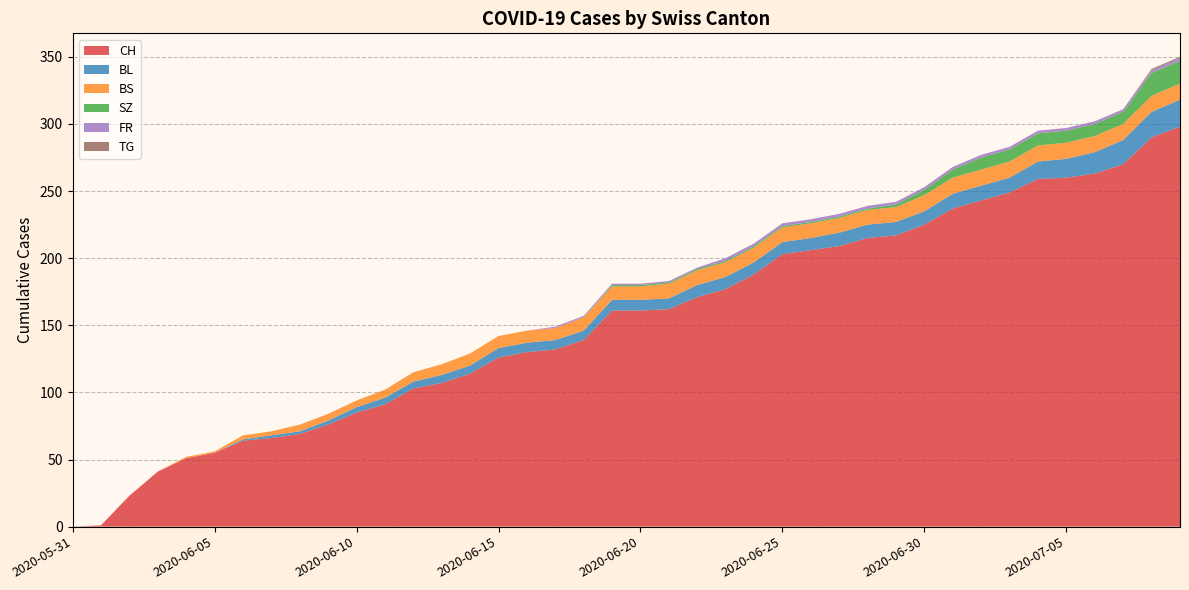

Reading right to left, transcribe all the data shown in this chart.

CH: 2020-07-09=298	2020-07-08=290	2020-07-07=270	2020-07-06=263	2020-07-05=260	2020-07-04=259	2020-07-03=249	2020-07-02=243	2020-07-01=237	2020-06-30=225	2020-06-29=217	2020-06-28=215	2020-06-27=209	2020-06-26=206	2020-06-25=203	2020-06-24=188	2020-06-23=177	2020-06-22=171	2020-06-21=162	2020-06-20=161	2020-06-19=161	2020-06-18=139	2020-06-17=132	2020-06-16=130	2020-06-15=126	2020-06-14=114	2020-06-13=107	2020-06-12=103	2020-06-11=91	2020-06-10=85	2020-06-09=76	2020-06-08=69	2020-06-07=66	2020-06-06=64	2020-06-05=55	2020-06-04=51	2020-06-03=41	2020-06-02=23	2020-06-01=1	2020-05-31=0
BL: 2020-07-09=20	2020-07-08=19	2020-07-07=18	2020-07-06=16	2020-07-05=14	2020-07-04=13	2020-07-03=11	2020-07-02=11	2020-07-01=11	2020-06-30=10	2020-06-29=10	2020-06-28=10	2020-06-27=10	2020-06-26=9	2020-06-25=9	2020-06-24=9	2020-06-23=9	2020-06-22=9	2020-06-21=8	2020-06-20=8	2020-06-19=8	2020-06-18=7	2020-06-17=7	2020-06-16=7	2020-06-15=7	2020-06-14=6	2020-06-13=6	2020-06-12=5	2020-06-11=5	2020-06-10=4	2020-06-09=3	2020-06-08=2	2020-06-07=2	2020-06-06=1	2020-06-05=0	2020-06-04=0	2020-06-03=0	2020-06-02=0	2020-06-01=0	2020-05-31=0
BS: 2020-07-09=12	2020-07-08=12	2020-07-07=12	2020-07-06=12	2020-07-05=12	2020-07-04=12	2020-07-03=12	2020-07-02=12	2020-07-01=12	2020-06-30=12	2020-06-29=11	2020-06-28=11	2020-06-27=11	2020-06-26=11	2020-06-25=11	2020-06-24=11	2020-06-23=11	2020-06-22=11	2020-06-21=11	2020-06-20=10	2020-06-19=10	2020-06-18=10	2020-06-17=9	2020-06-16=9	2020-06-15=9	2020-06-14=9	2020-06-13=8	2020-06-12=7	2020-06-11=6	2020-06-10=5	2020-06-09=5	2020-06-08=5	2020-06-07=3	2020-06-06=3	2020-06-05=1	2020-06-04=1	2020-06-03=0	2020-06-02=0	2020-06-01=0	2020-05-31=0
SZ: 2020-07-09=17	2020-07-08=17	2020-07-07=9	2020-07-06=9	2020-07-05=9	2020-07-04=9	2020-07-03=9	2020-07-02=9	2020-07-01=6	2020-06-30=4	2020-06-29=2	2020-06-28=1	2020-06-27=1	2020-06-26=1	2020-06-25=1	2020-06-24=1	2020-06-23=1	2020-06-22=1	2020-06-21=1	2020-06-20=1	2020-06-19=1	2020-06-18=0	2020-06-17=0	2020-06-16=0	2020-06-15=0	2020-06-14=0	2020-06-13=0	2020-06-12=0	2020-06-11=0	2020-06-10=0	2020-06-09=0	2020-06-08=0	2020-06-07=0	2020-06-06=0	2020-06-05=0	2020-06-04=0	2020-06-03=0	2020-06-02=0	2020-06-01=0	2020-05-31=0
FR: 2020-07-09=2	2020-07-08=2	2020-07-07=2	2020-07-06=2	2020-07-05=2	2020-07-04=2	2020-07-03=2	2020-07-02=2	2020-07-01=2	2020-06-30=2	2020-06-29=2	2020-06-28=2	2020-06-27=2	2020-06-26=2	2020-06-25=2	2020-06-24=2	2020-06-23=2	2020-06-22=1	2020-06-21=1	2020-06-20=1	2020-06-19=1	2020-06-18=1	2020-06-17=1	2020-06-16=0	2020-06-15=0	2020-06-14=0	2020-06-13=0	2020-06-12=0	2020-06-11=0	2020-06-10=0	2020-06-09=0	2020-06-08=0	2020-06-07=0	2020-06-06=0	2020-06-05=0	2020-06-04=0	2020-06-03=0	2020-06-02=0	2020-06-01=0	2020-05-31=0
TG: 2020-07-09=1	2020-07-08=1	2020-07-07=0	2020-07-06=0	2020-07-05=0	2020-07-04=0	2020-07-03=0	2020-07-02=0	2020-07-01=0	2020-06-30=0	2020-06-29=0	2020-06-28=0	2020-06-27=0	2020-06-26=0	2020-06-25=0	2020-06-24=0	2020-06-23=0	2020-06-22=0	2020-06-21=0	2020-06-20=0	2020-06-19=0	2020-06-18=0	2020-06-17=0	2020-06-16=0	2020-06-15=0	2020-06-14=0	2020-06-13=0	2020-06-12=0	2020-06-11=0	2020-06-10=0	2020-06-09=0	2020-06-08=0	2020-06-07=0	2020-06-06=0	2020-06-05=0	2020-06-04=0	2020-06-03=0	2020-06-02=0	2020-06-01=0	2020-05-31=0